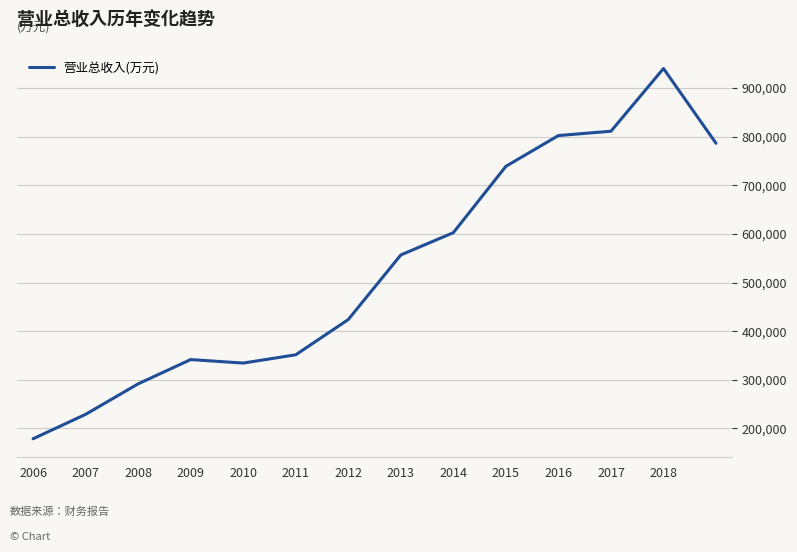

What is the minimum value shown in the chart?

178817